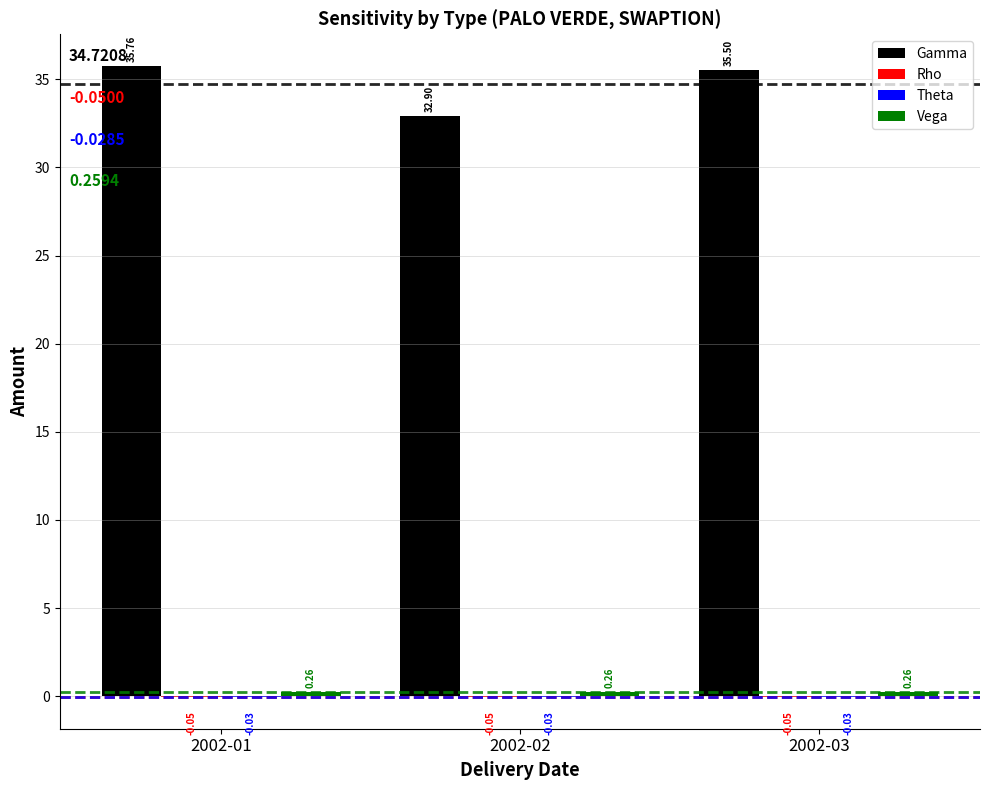

At which category is the sum across all series the highest?

2002-01